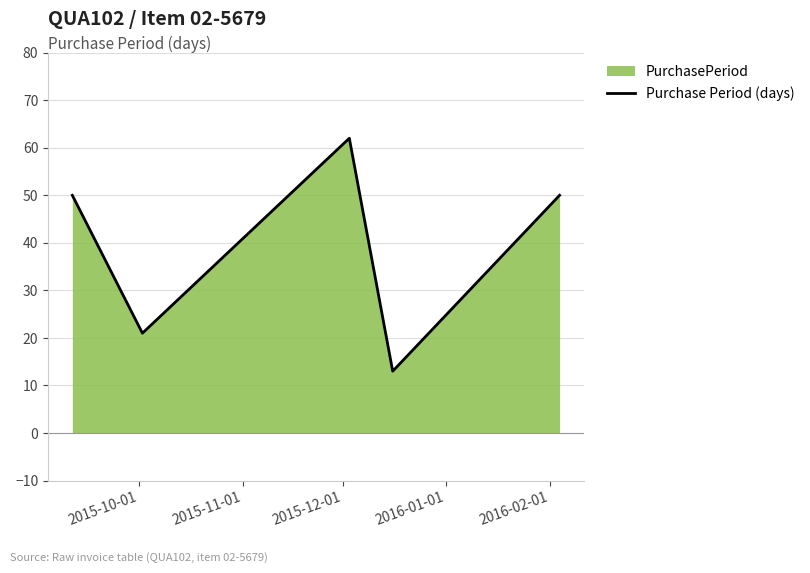

How many lines are shown in the chart?

1